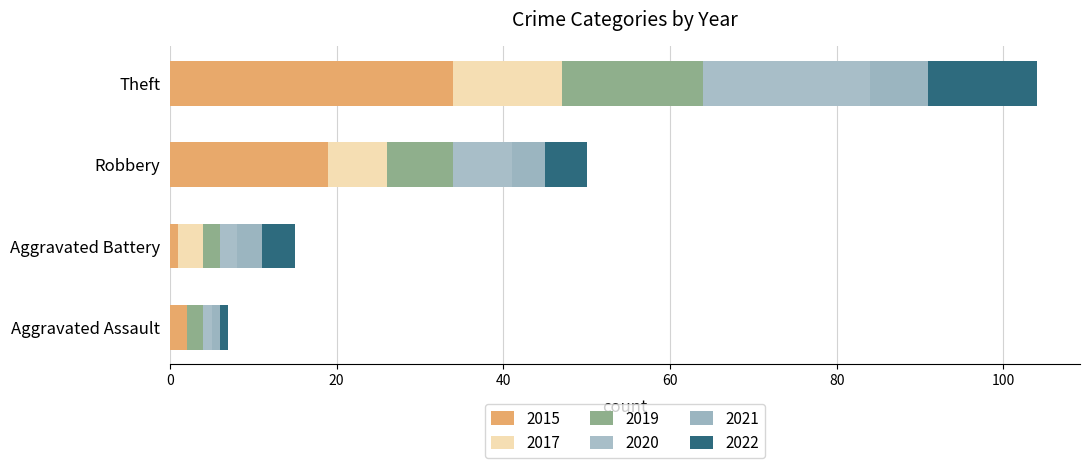

How many series are shown in this chart?

6